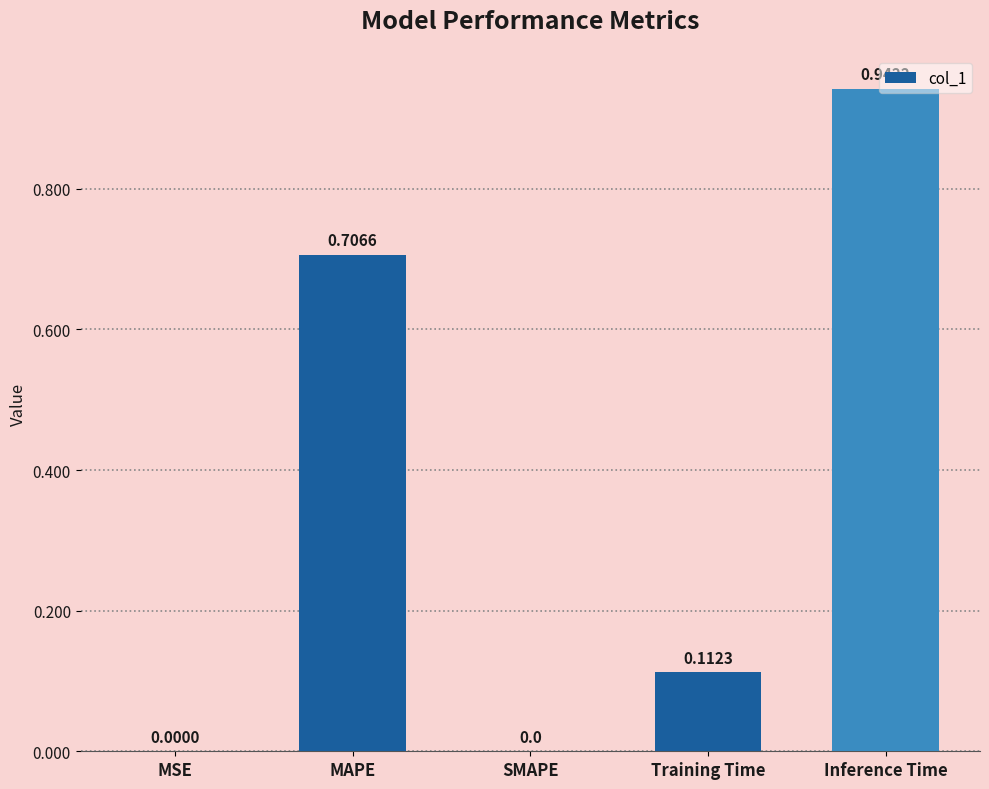

Which label corresponds to the largest value in the chart?

Inference Time